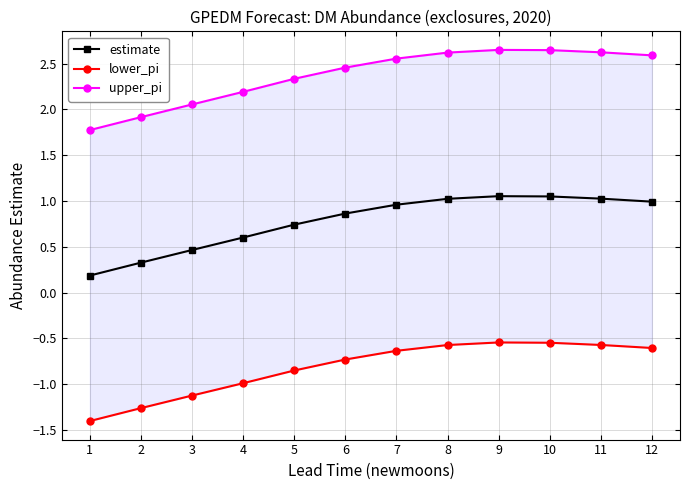

At which category does the chart reach its peak across all series?

9